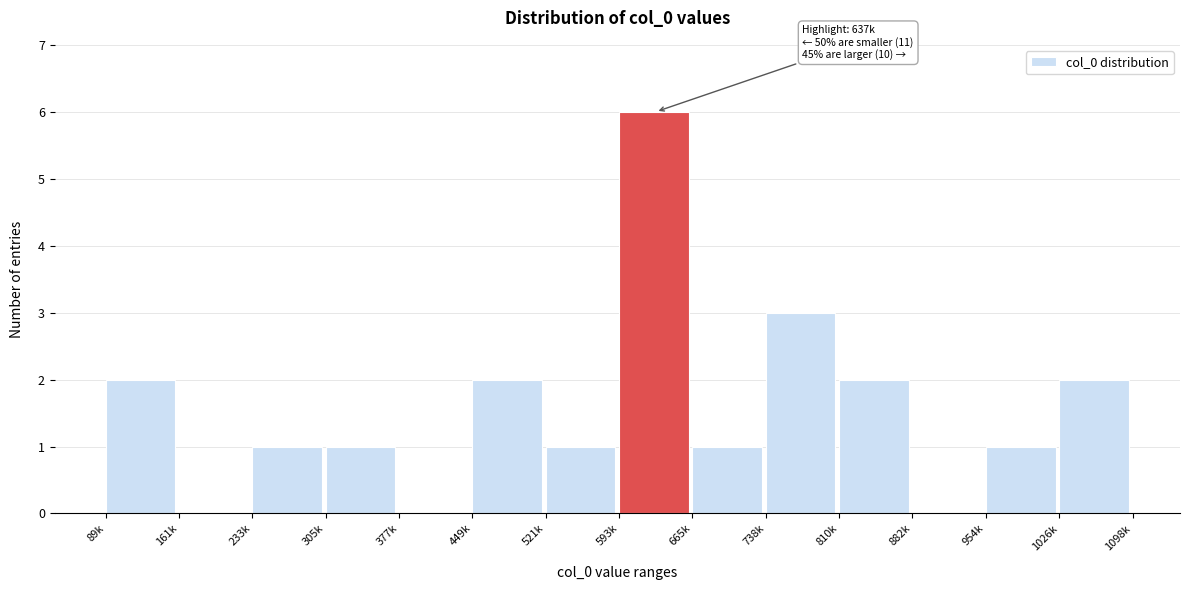

Reading left to right, what are all the values shown in this chart?

89k=2	161k=0	233k=1	305k=1	377k=0	449k=2	521k=1	593k=6	665k=1	738k=3	810k=2	882k=0	954k=1	1026k=2